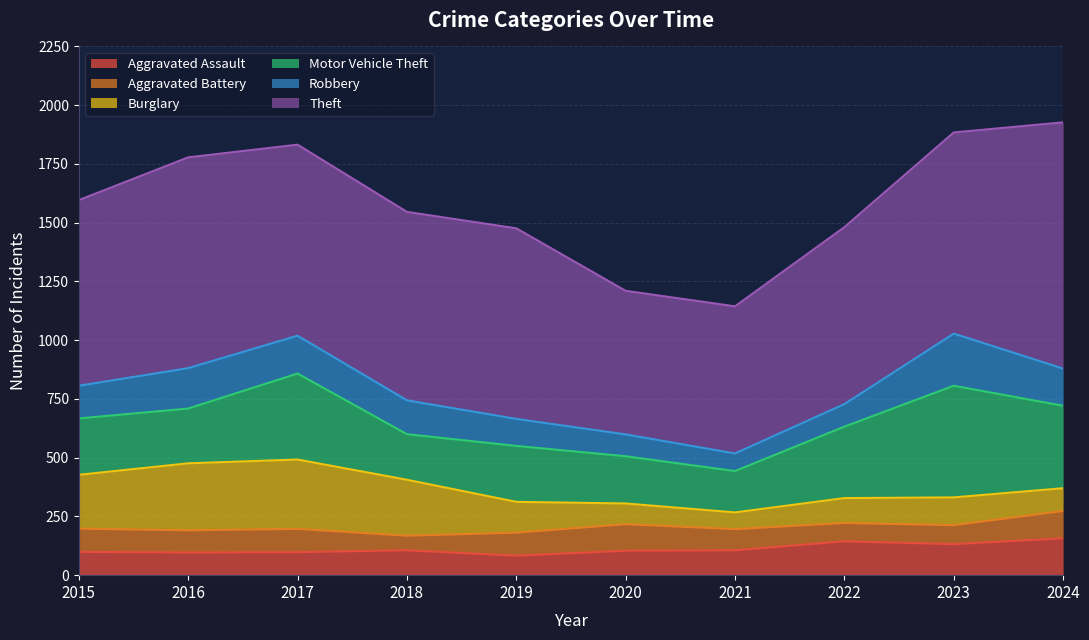

Where does the Motor Vehicle Theft series first go above 240?

2017